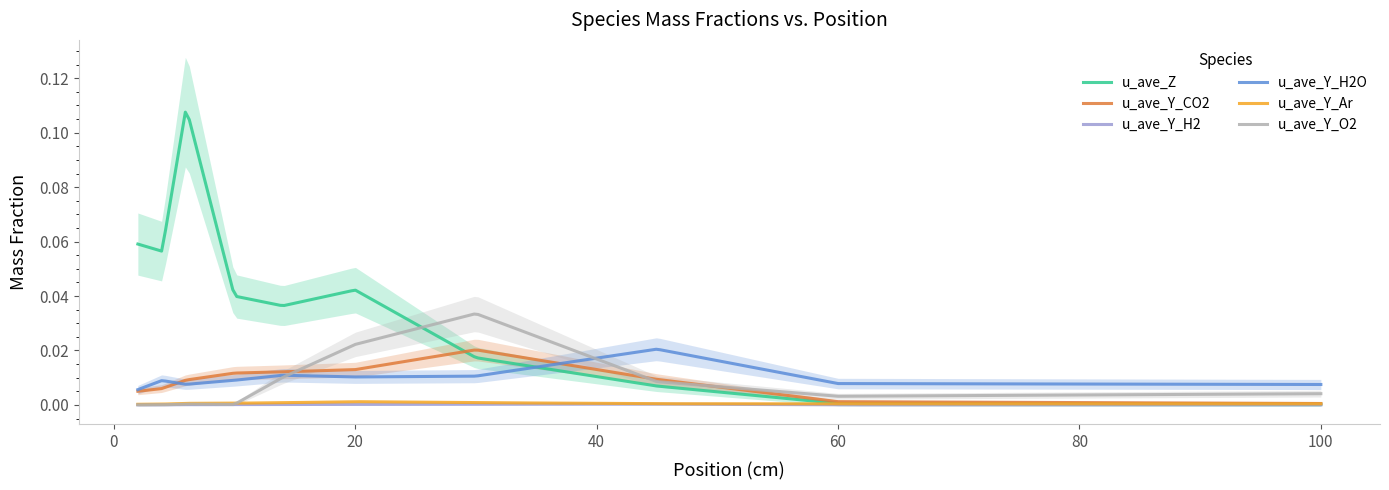

What are all the series names shown in the legend?

u_ave_Z, u_ave_Y_CO2, u_ave_Y_H2, u_ave_Y_H2O, u_ave_Y_Ar, u_ave_Y_O2